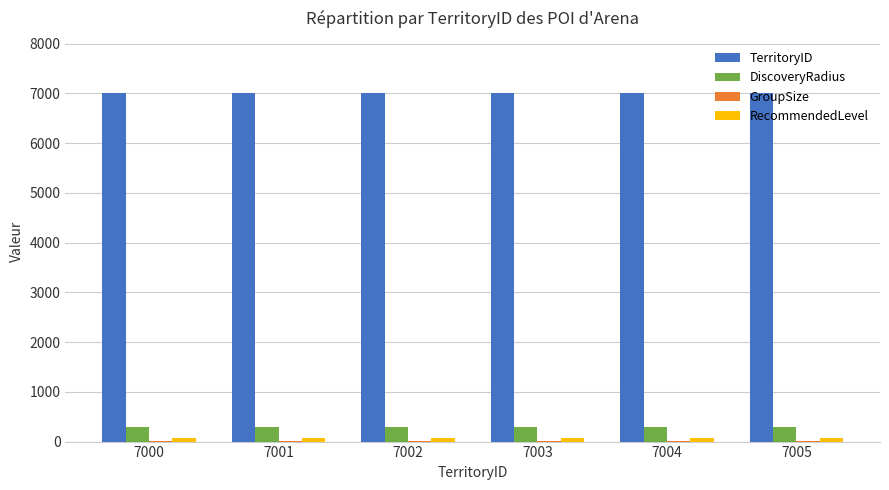

How many series are shown in this chart?

4